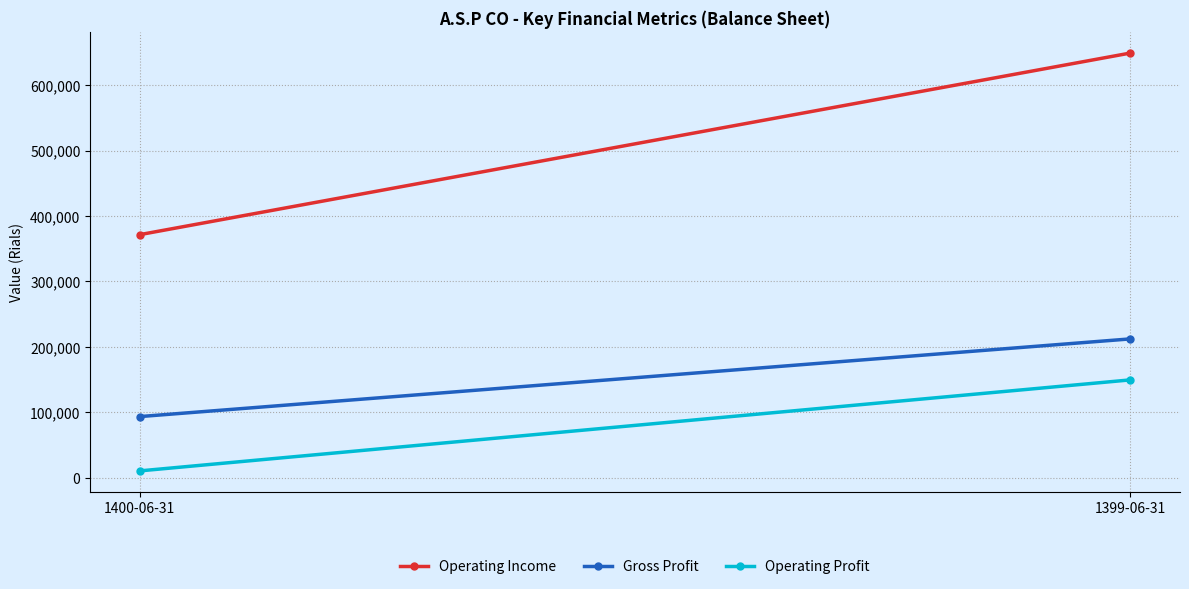

Between 1400-06-31 and 1399-06-31, which series saw the biggest shift?

Operating Income